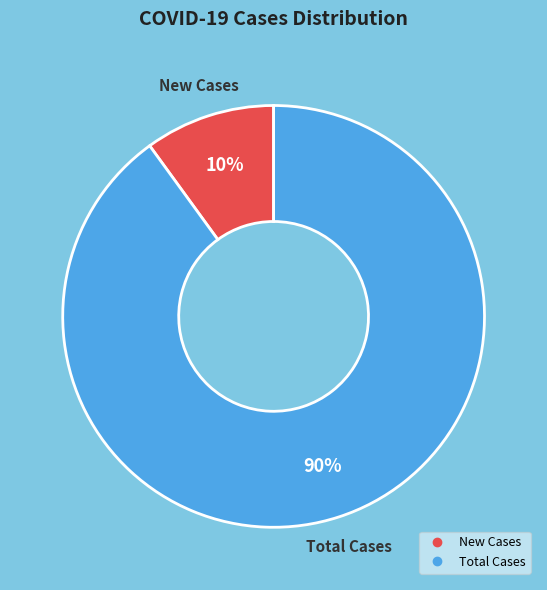

To the nearest percent, what is the average slice percentage?

50%